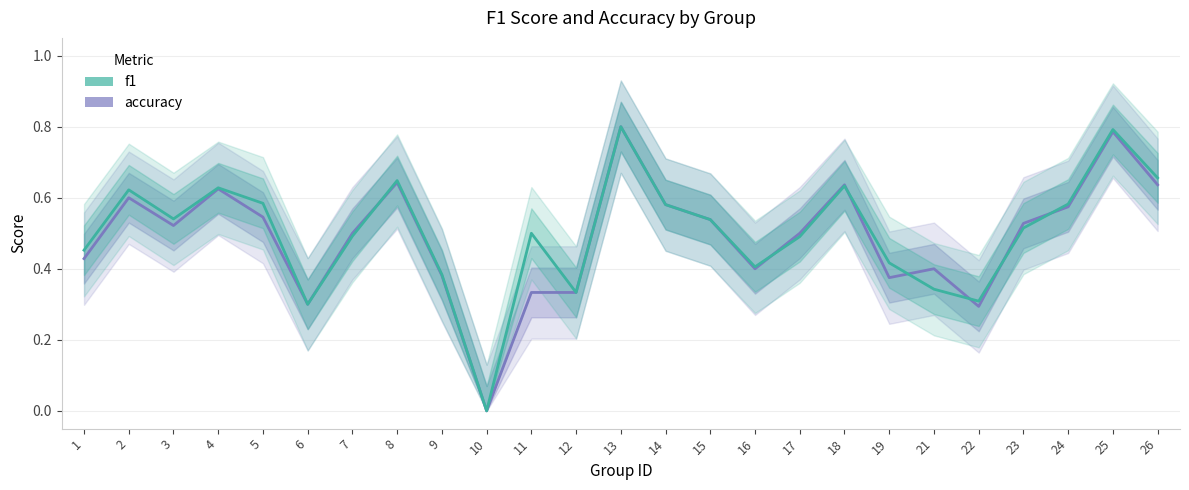

What is the sum of the accuracy values at 8 and 14?

1.2